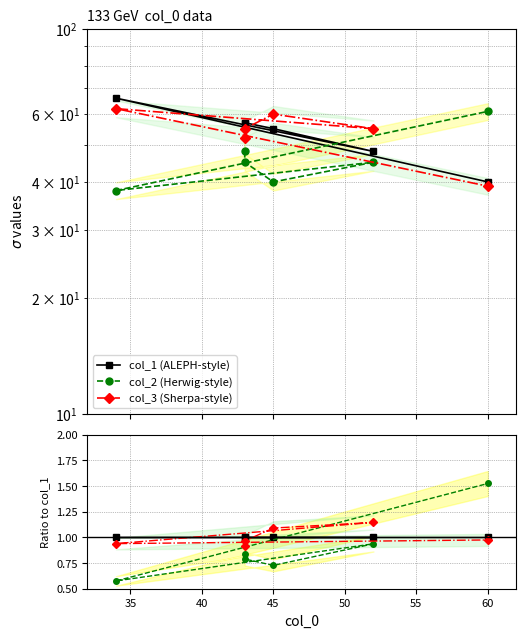

At how many categories does at least one series exceed 0?

6